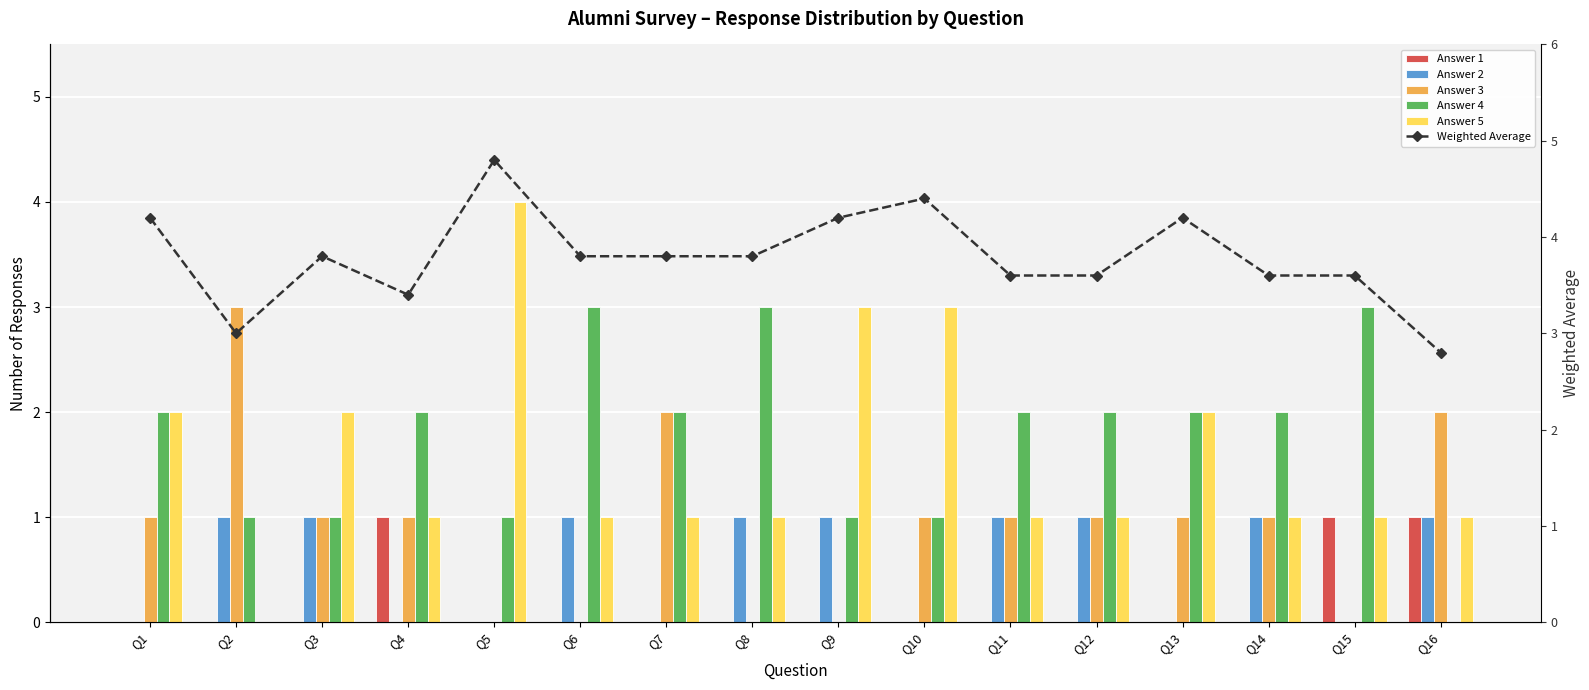

What is the difference between the Weighted Average values at Q1 and Q12?

0.6